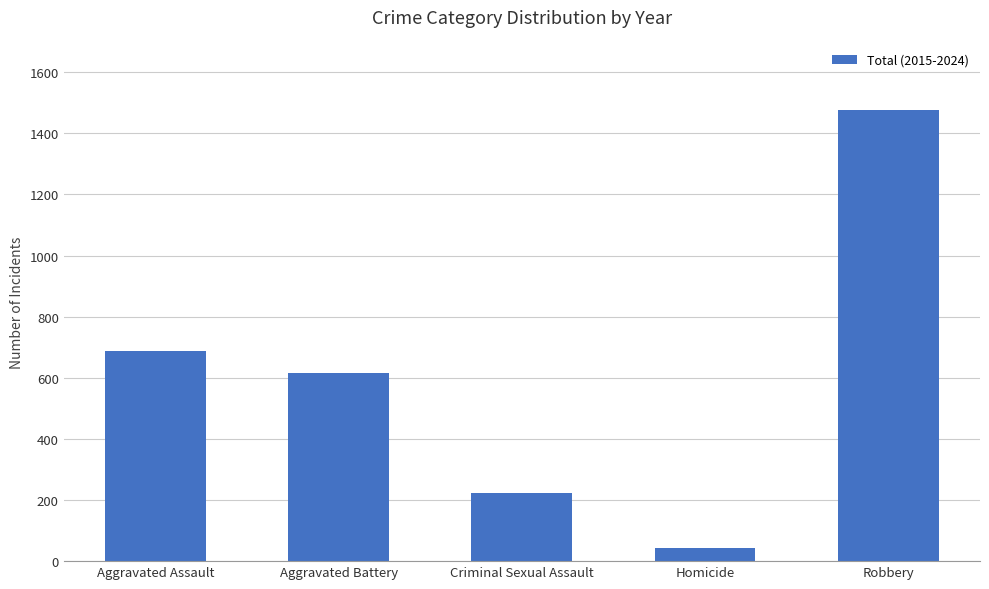

What is the label of the 1st bar from the left?

Aggravated Assault